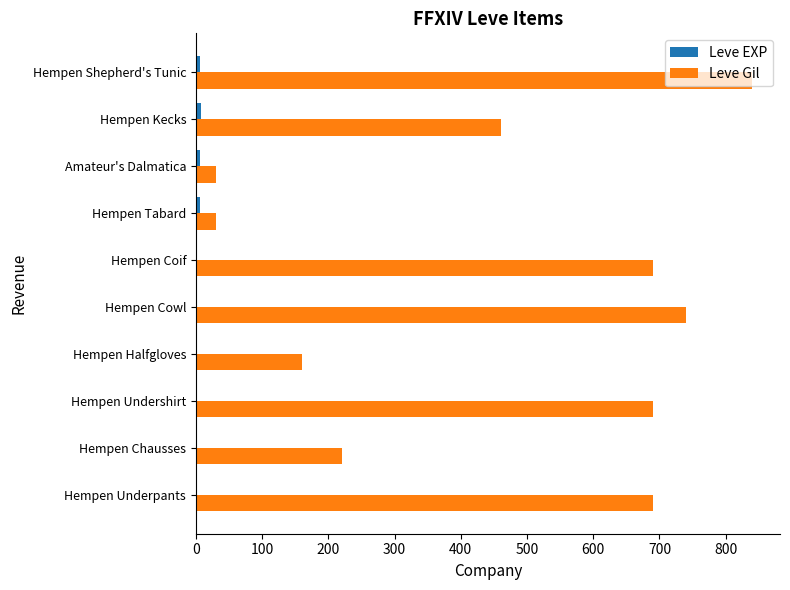

The value of Leve Gil at Hempen Coif is 1103. True or false?

False